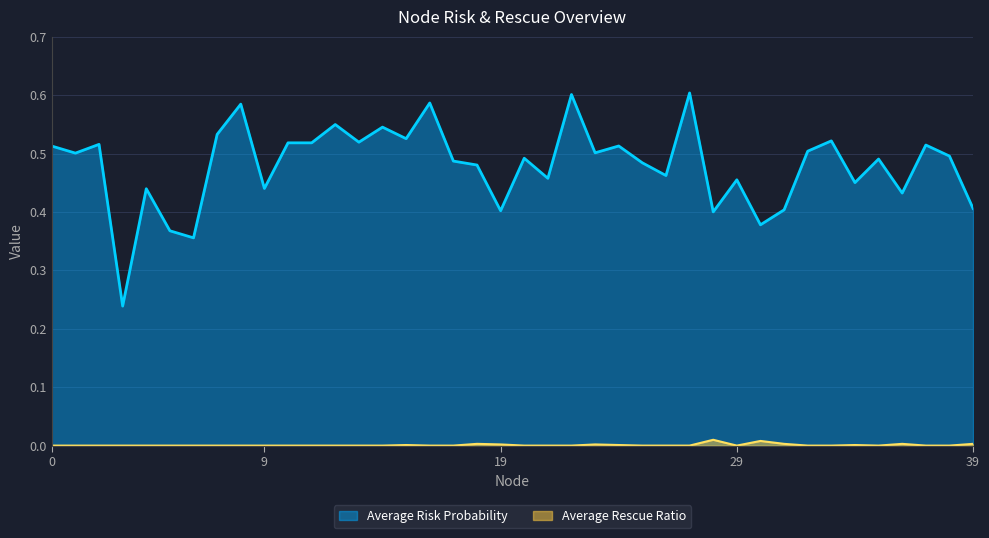

What is the spread (max minus min) of values at 35?

0.5